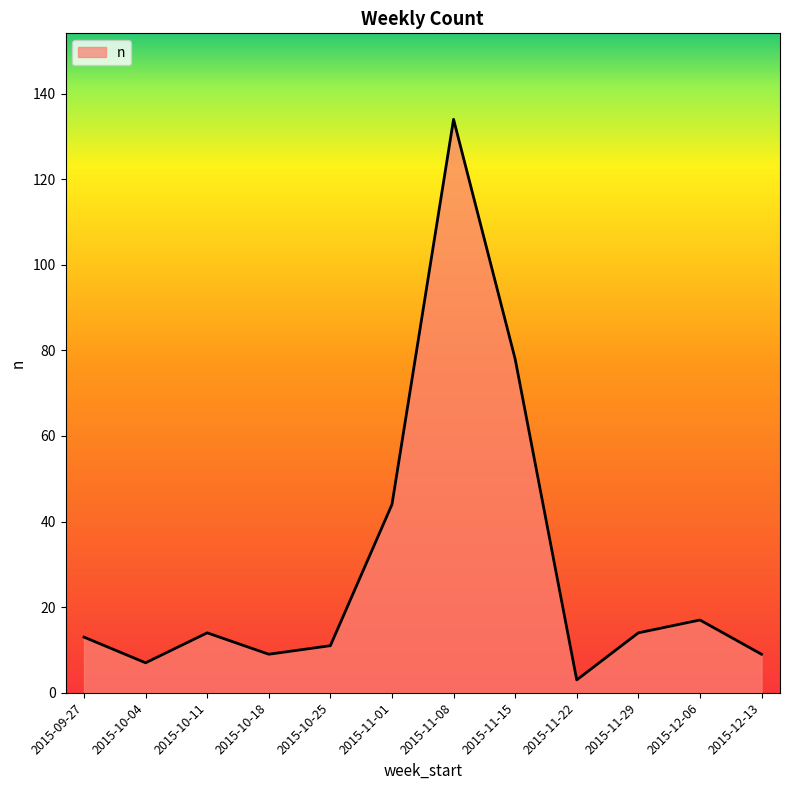

How many series are shown in this chart?

1